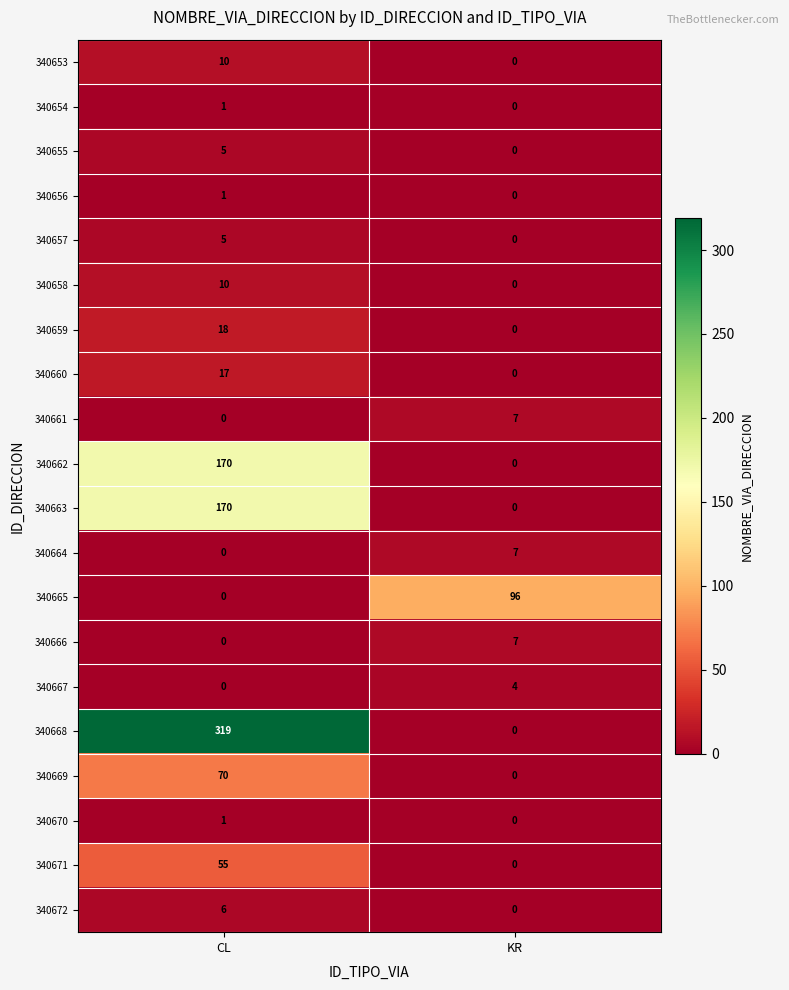

How many series are shown in this chart?

20